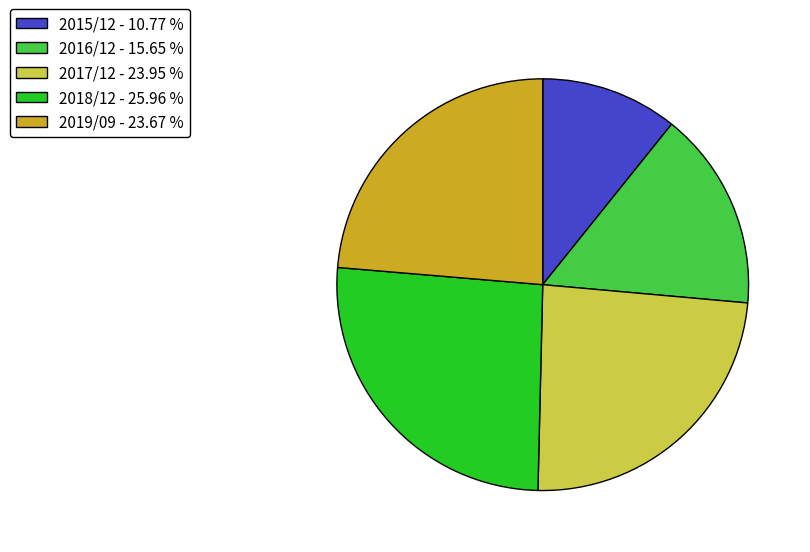

What is the smallest slice in the pie chart?

2015/12